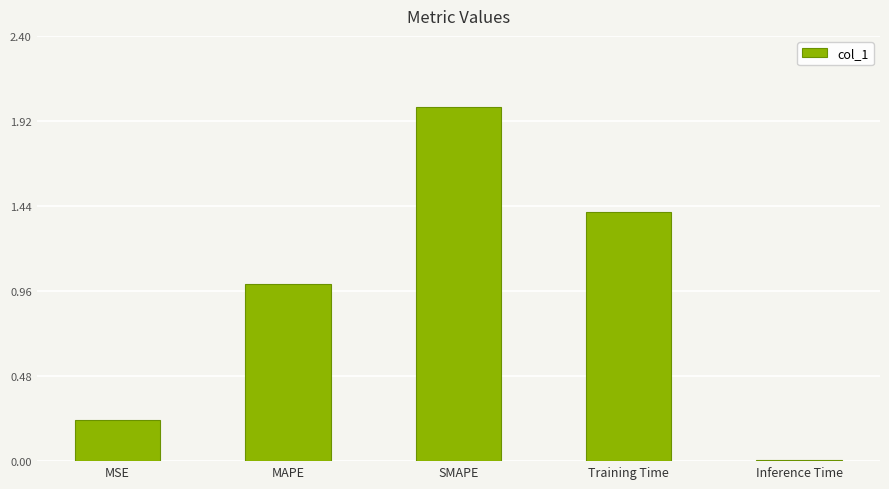

Which has a higher value, Training Time or Inference Time?

Training Time